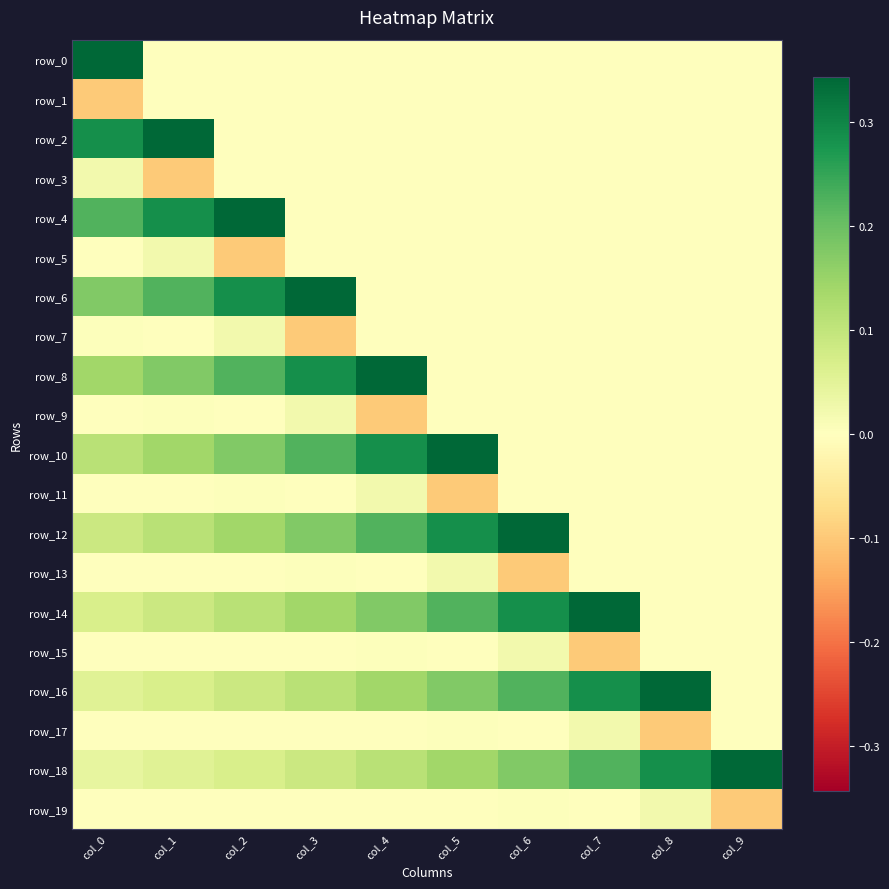

Which category has the lowest value in the row_6 series?

col_4